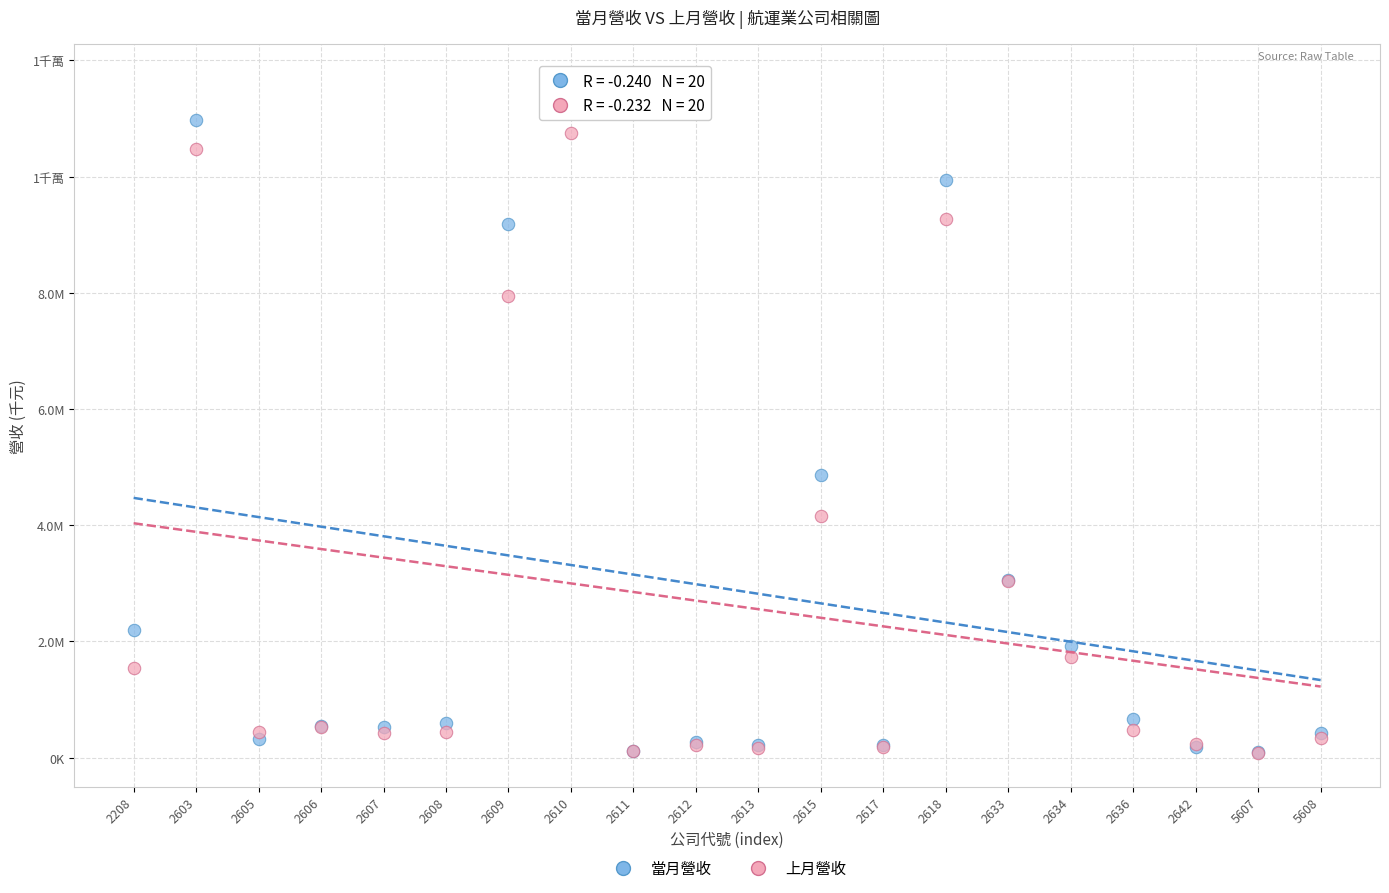

What are all the series names shown in the legend?

當月營收, 上月營收